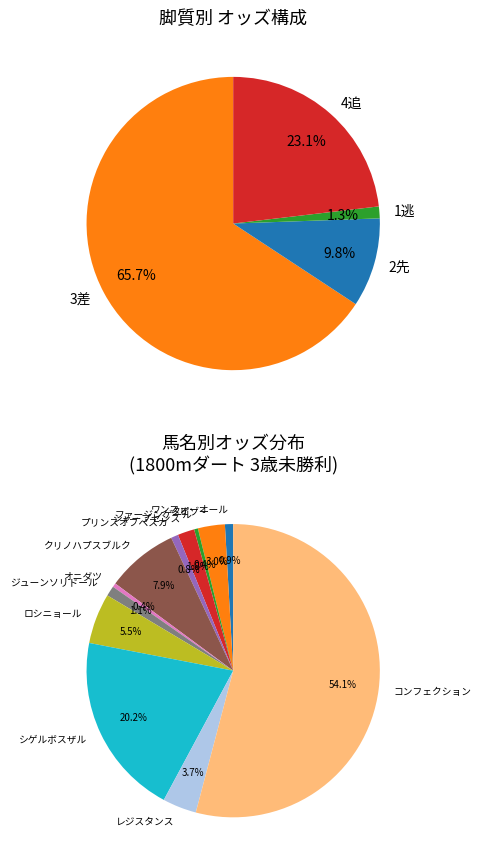

To the nearest percent, what is the average slice percentage?

6%